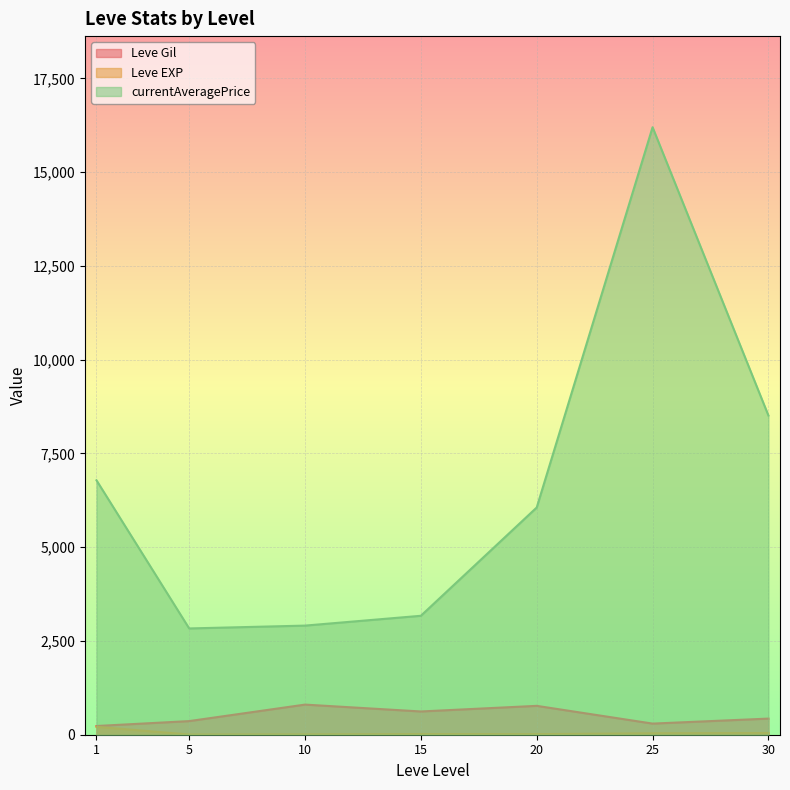

What is the difference between the second highest and second lowest values in the Leve Gil series?

473.3